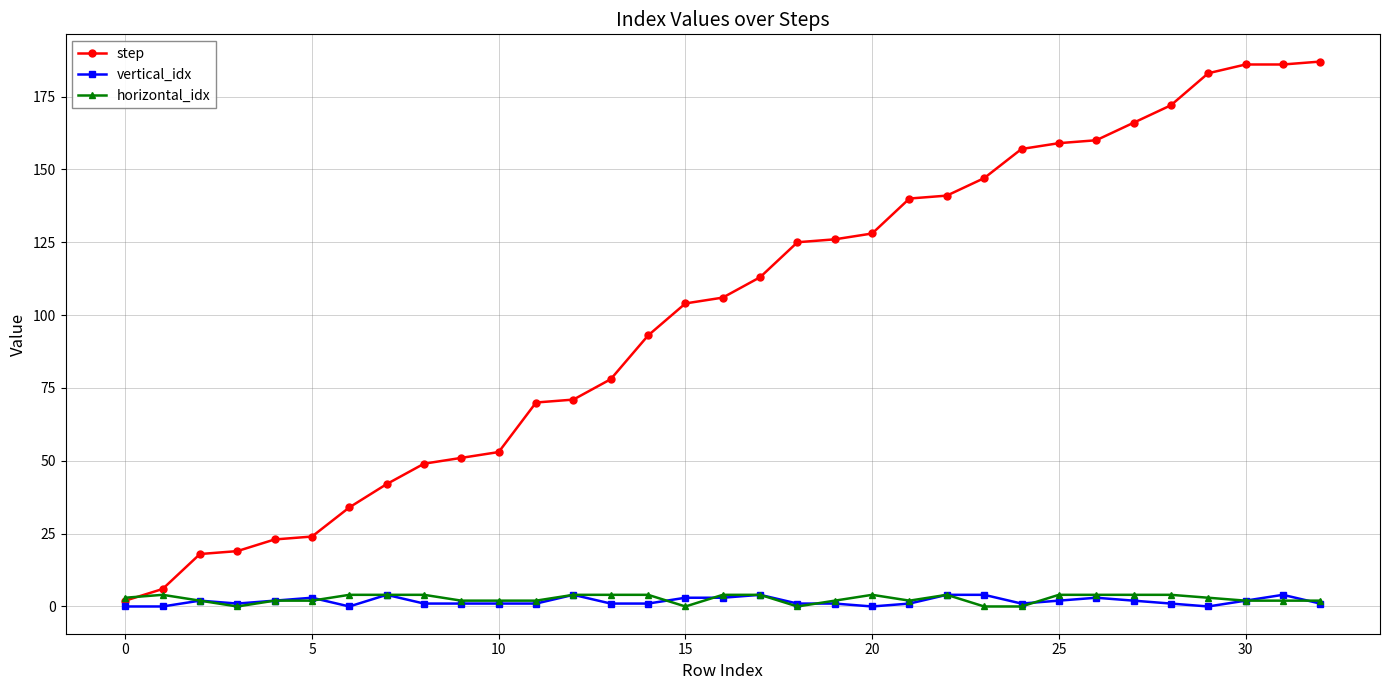

After their last crossing, which series has the higher values: horizontal_idx or step?

step